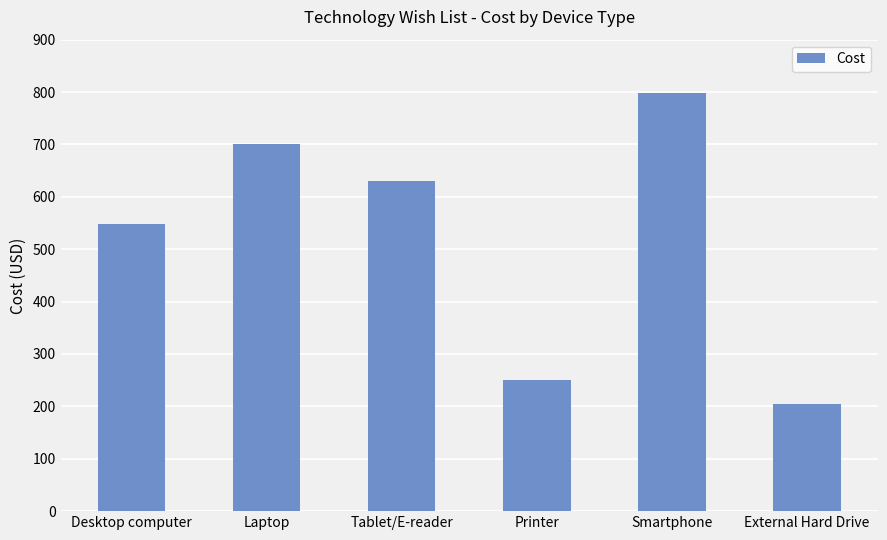

What is the difference between the maximum and minimum values?

595.4